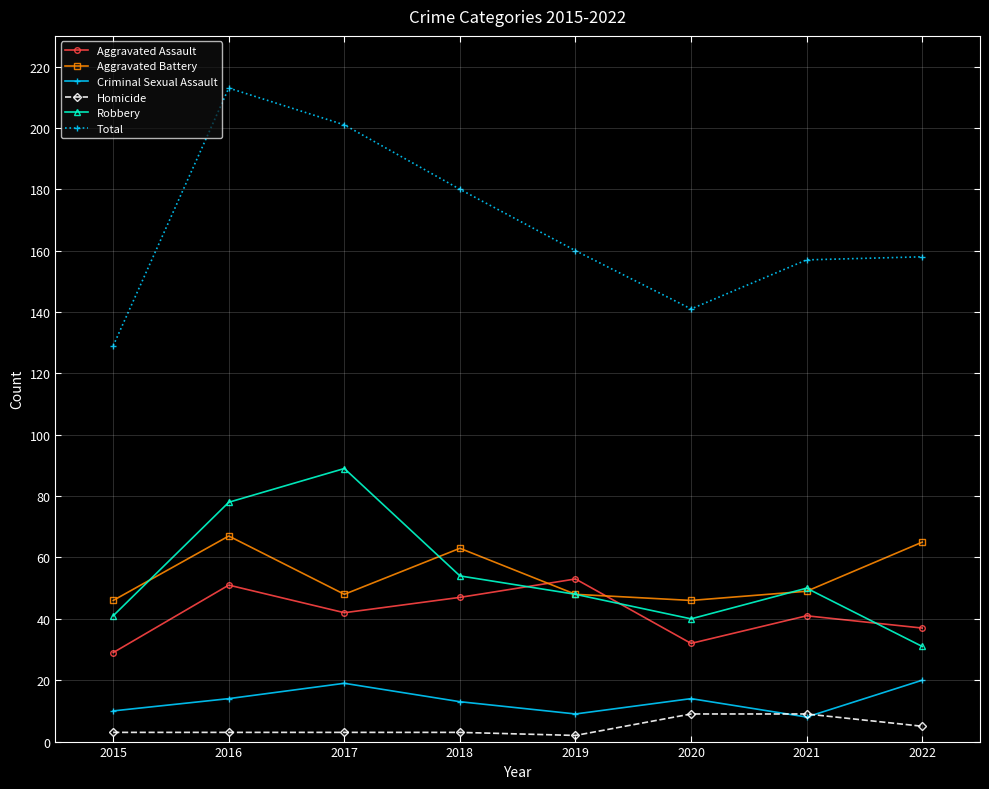

How many lines are shown in the chart?

6